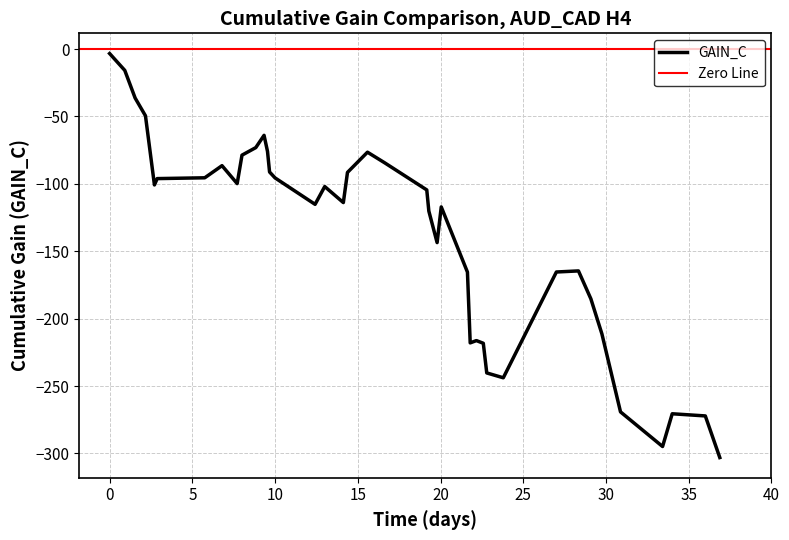

What is the minimum value shown in the chart?

-303.1